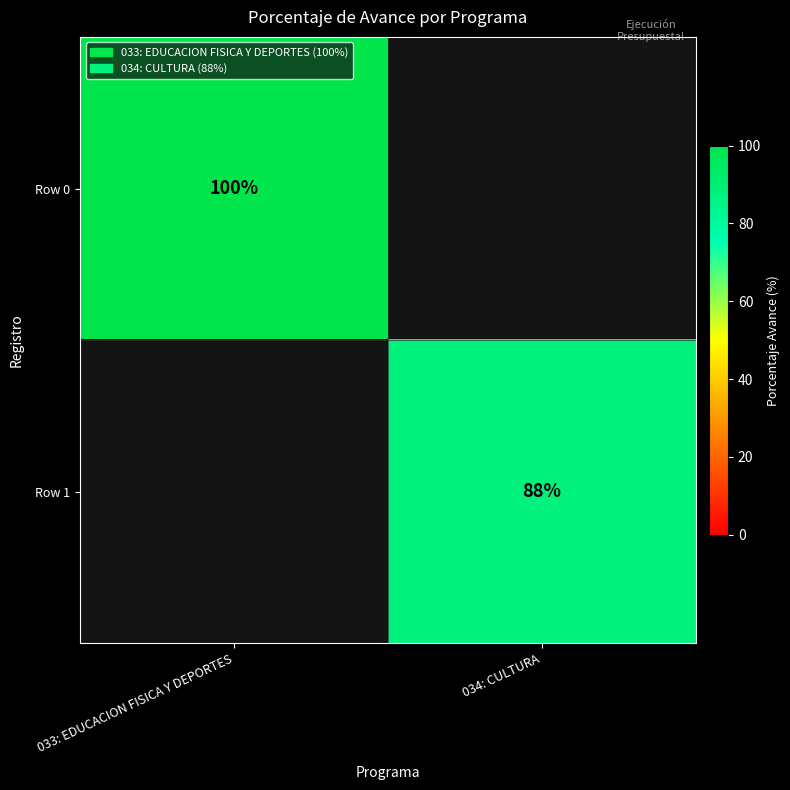

Is it true that Row 1 equals 88 at 034: CULTURA?

True